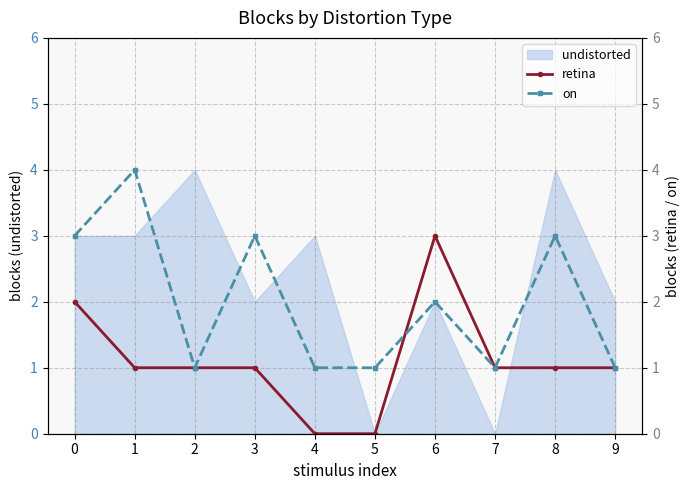

What is the greatest value displayed?

4